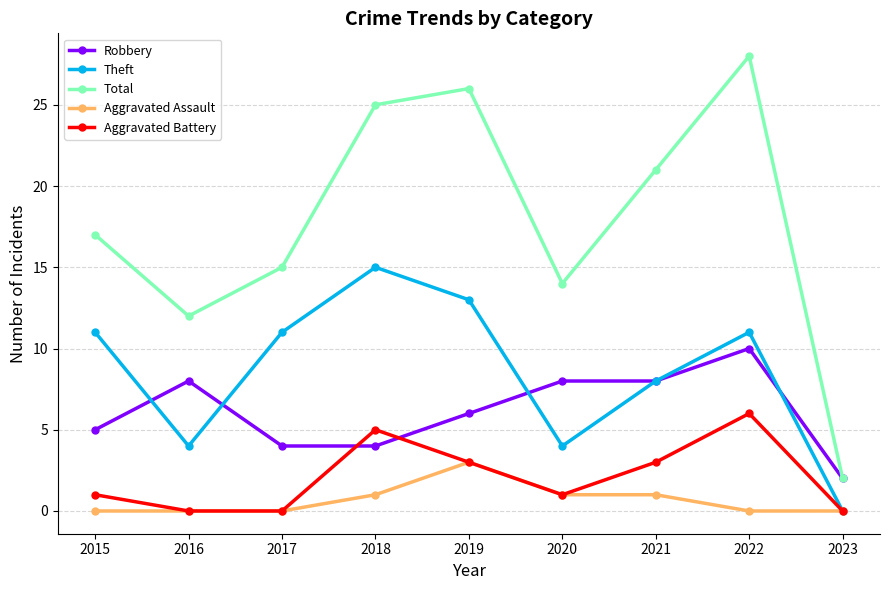

What are all the series names shown in the legend?

Robbery, Theft, Total, Aggravated Assault, Aggravated Battery